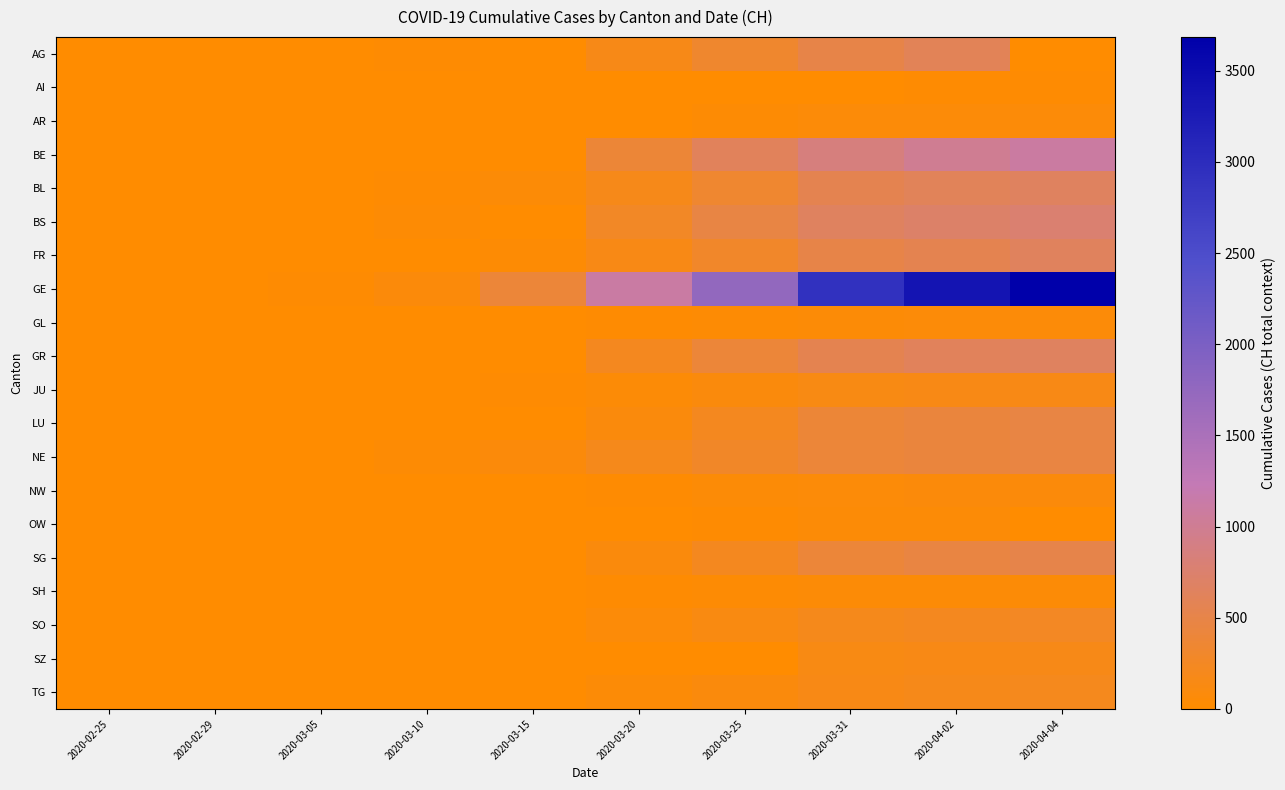

Reading right to left, list all the values displayed in this chart.

AG: 2020-04-04=0	2020-04-02=592	2020-03-31=499	2020-03-25=319	2020-03-20=168	2020-03-15=0	2020-03-10=17	2020-03-05=9	2020-02-29=0	2020-02-25=0
AI: 2020-04-04=21	2020-04-02=20	2020-03-31=14	2020-03-25=9	2020-03-20=0	2020-03-15=0	2020-03-10=0	2020-03-05=0	2020-02-29=0	2020-02-25=0
AR: 2020-04-04=66	2020-04-02=64	2020-03-31=58	2020-03-25=34	2020-03-20=0	2020-03-15=0	2020-03-10=0	2020-03-05=1	2020-02-29=0	2020-02-25=0
BE: 2020-04-04=1106	2020-04-02=1003	2020-03-31=856	2020-03-25=624	2020-03-20=377	2020-03-15=0	2020-03-10=0	2020-03-05=0	2020-02-29=0	2020-02-25=0
BL: 2020-04-04=656	2020-04-02=610	2020-03-31=561	2020-03-25=341	2020-03-20=184	2020-03-15=54	2020-03-10=22	2020-03-05=6	2020-02-29=2	2020-02-25=0
BS: 2020-04-04=767	2020-04-02=714	2020-03-31=653	2020-03-25=462	2020-03-20=270	2020-03-15=0	2020-03-10=33	2020-03-05=8	2020-02-29=1	2020-02-25=0
FR: 2020-04-04=638	2020-04-02=550	2020-03-31=491	2020-03-25=293	2020-03-20=145	2020-03-15=40	2020-03-10=0	2020-03-05=6	2020-02-29=0	2020-02-25=0
GE: 2020-04-04=3685	2020-04-02=3354	2020-03-31=2914	2020-03-25=1755	2020-03-20=1110	2020-03-15=403	2020-03-10=75	2020-03-05=17	2020-02-29=7	2020-02-25=0
GL: 2020-04-04=61	2020-04-02=58	2020-03-31=53	2020-03-25=40	2020-03-20=20	2020-03-15=10	2020-03-10=1	2020-03-05=0	2020-02-29=0	2020-02-25=0
GR: 2020-04-04=657	2020-04-02=622	2020-03-31=547	2020-03-25=393	2020-03-20=226	2020-03-15=0	2020-03-10=0	2020-03-05=0	2020-02-29=0	2020-02-25=0
JU: 2020-04-04=154	2020-04-02=149	2020-03-31=140	2020-03-25=92	2020-03-20=44	2020-03-15=19	2020-03-10=7	2020-03-05=4	2020-02-29=1	2020-02-25=0
LU: 2020-04-04=469	2020-04-02=422	2020-03-31=375	2020-03-25=228	2020-03-20=92	2020-03-15=0	2020-03-10=0	2020-03-05=0	2020-02-29=0	2020-02-25=0
NE: 2020-04-04=452	2020-04-02=430	2020-03-31=402	2020-03-25=280	2020-03-20=189	2020-03-15=74	2020-03-10=31	2020-03-05=9	2020-02-29=0	2020-02-25=0
NW: 2020-04-04=80	2020-04-02=76	2020-03-31=70	2020-03-25=44	2020-03-20=28	2020-03-15=8	2020-03-10=0	2020-03-05=0	2020-02-29=0	2020-02-25=0
OW: 2020-04-04=0	2020-04-02=51	2020-03-31=46	2020-03-25=27	2020-03-20=0	2020-03-15=0	2020-03-10=0	2020-03-05=0	2020-02-29=0	2020-02-25=0
SG: 2020-04-04=504	2020-04-02=455	2020-03-31=394	2020-03-25=228	2020-03-20=98	2020-03-15=0	2020-03-10=0	2020-03-05=0	2020-02-29=0	2020-02-25=0
SH: 2020-04-04=47	2020-04-02=47	2020-03-31=44	2020-03-25=35	2020-03-20=17	2020-03-15=1	2020-03-10=0	2020-03-05=0	2020-02-29=0	2020-02-25=0
SO: 2020-04-04=250	2020-04-02=227	2020-03-31=196	2020-03-25=129	2020-03-20=66	2020-03-15=0	2020-03-10=0	2020-03-05=0	2020-02-29=0	2020-02-25=0
SZ: 2020-04-04=168	2020-04-02=155	2020-03-31=140	2020-03-25=0	2020-03-20=0	2020-03-15=13	2020-03-10=0	2020-03-05=0	2020-02-29=0	2020-02-25=0
TG: 2020-04-04=209	2020-04-02=180	2020-03-31=155	2020-03-25=97	2020-03-20=50	2020-03-15=0	2020-03-10=0	2020-03-05=0	2020-02-29=0	2020-02-25=0